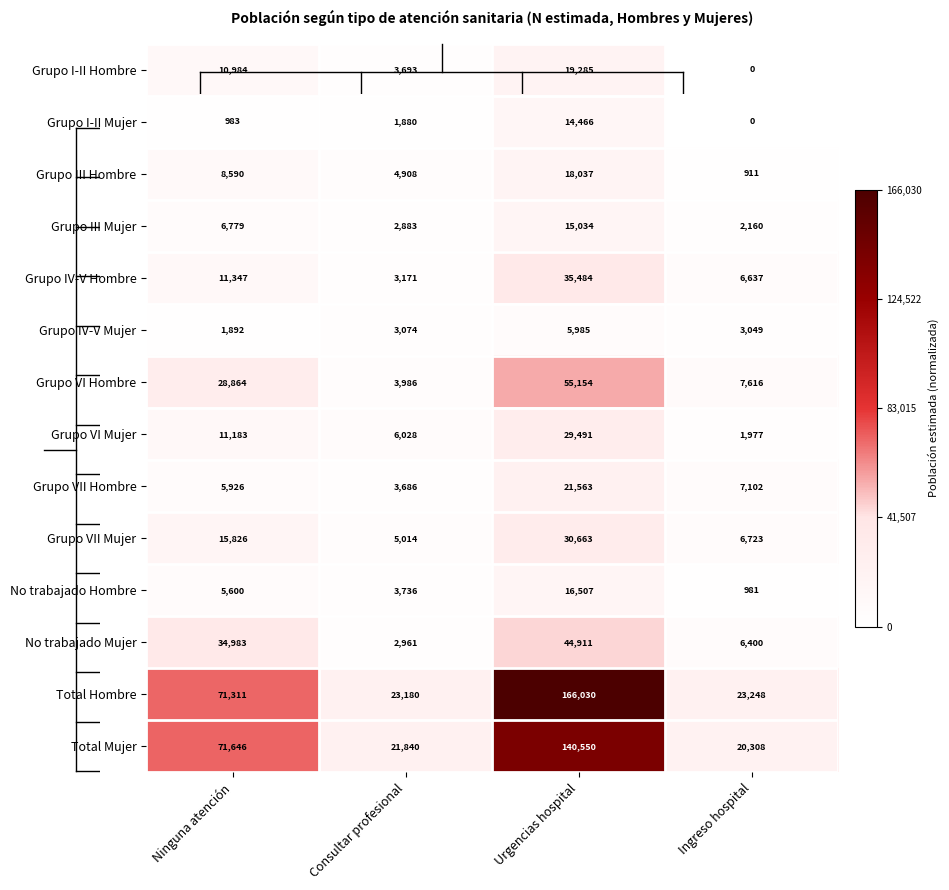

Between Urgencias hospital and Ingreso hospital, which series saw the biggest shift?

Total Hombre